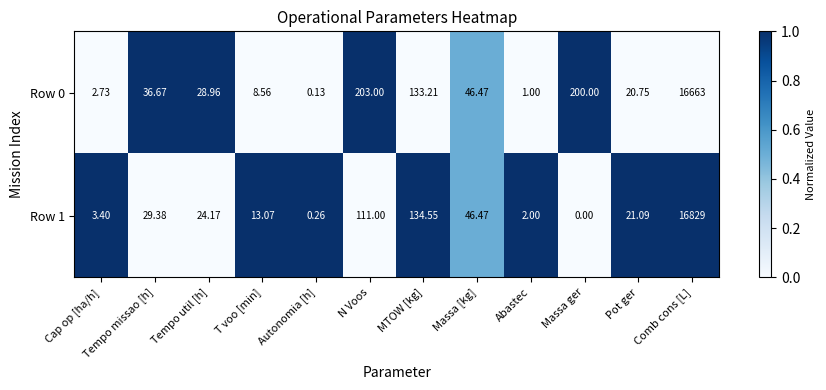

At which label is Row 0 closest to 8331?

N Voos